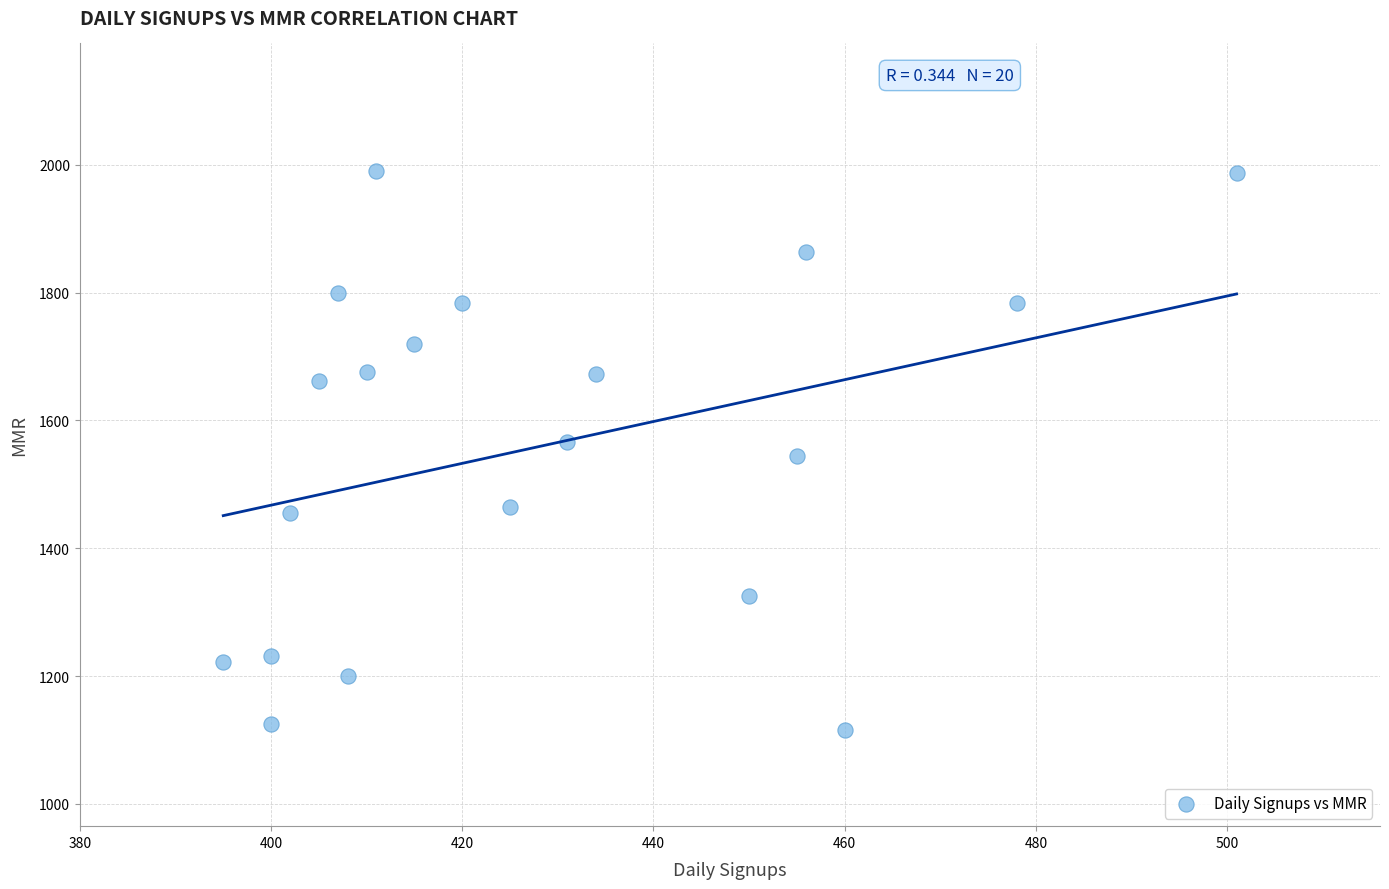

What is the range of Y values (max minus min)?

875